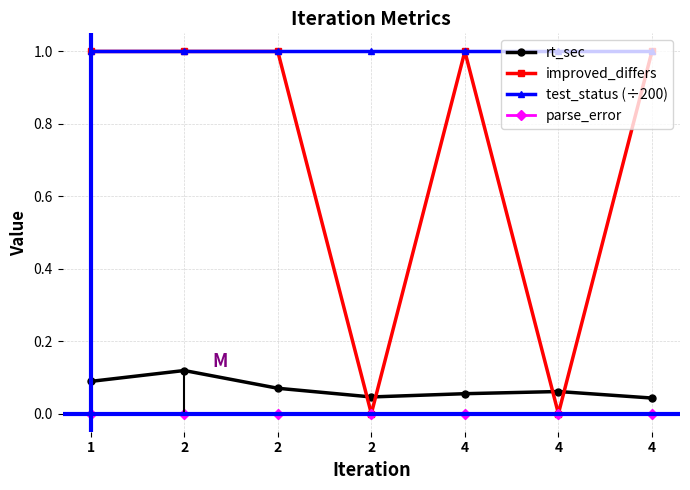

Which series has the largest total across all categories?

test_status (÷200)